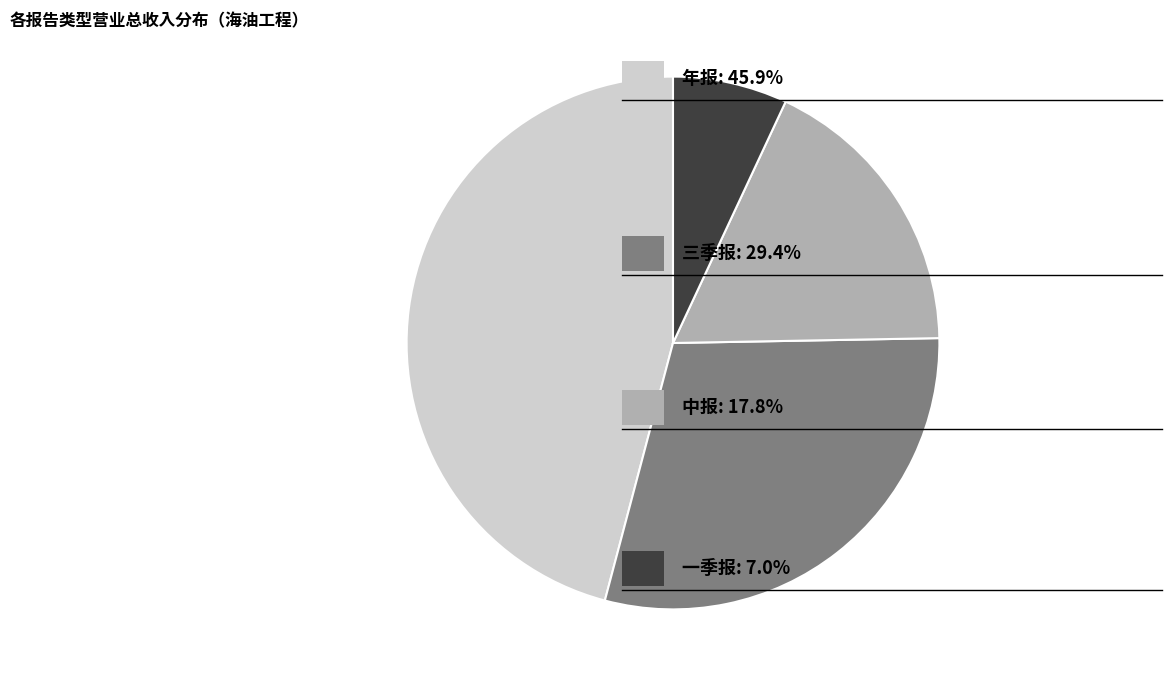

Does any single category account for the majority?

No